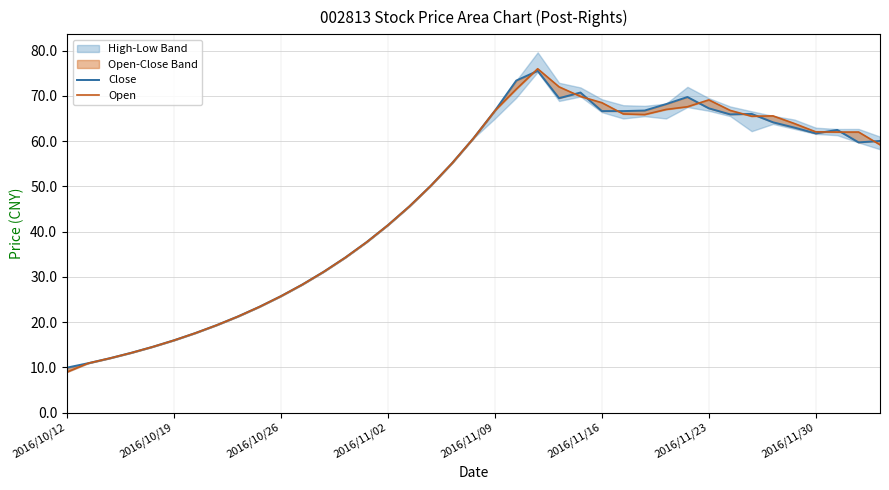

What is the approximate value of Close at 33?

64.2